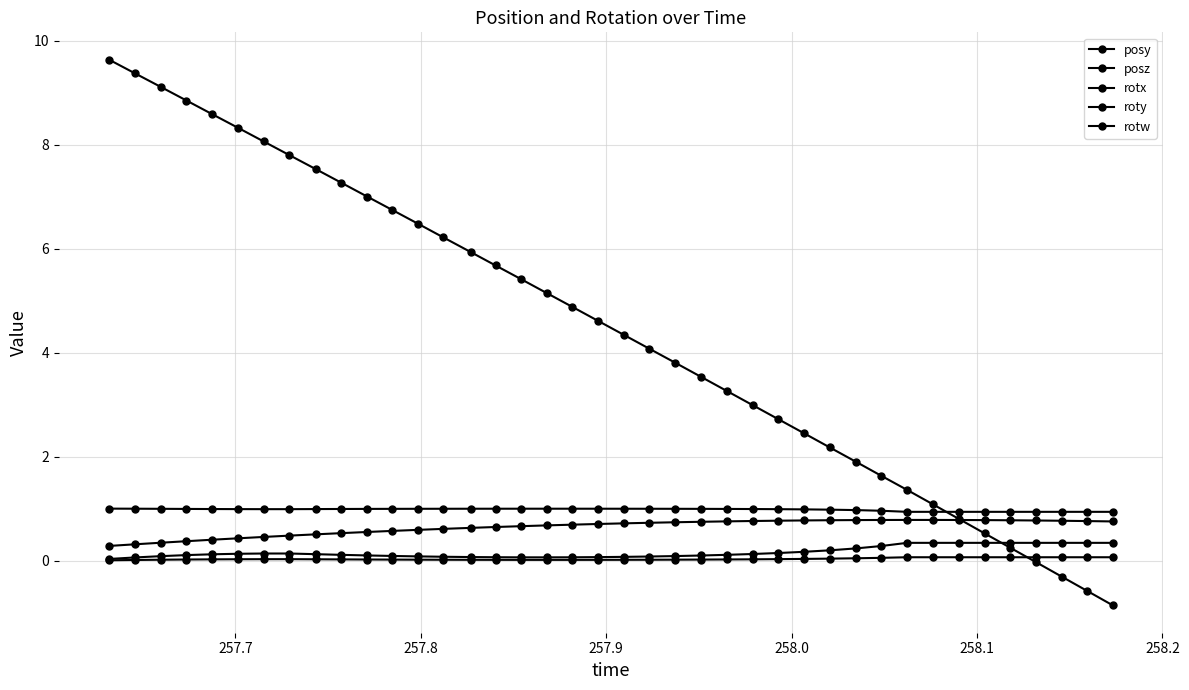

Does the chart have visible grid lines?

Yes